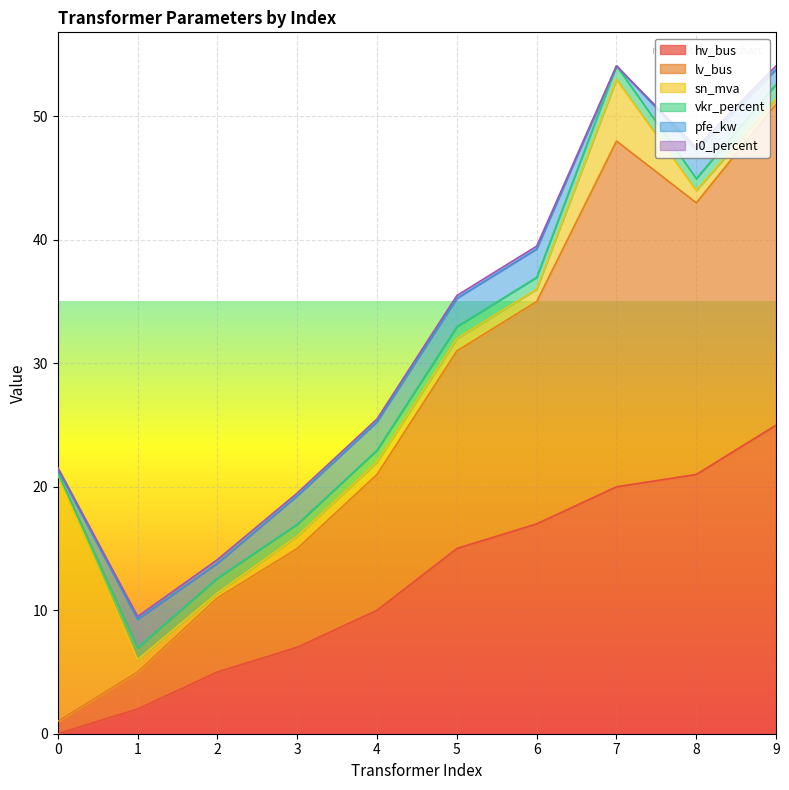

How many lines are shown in the chart?

6